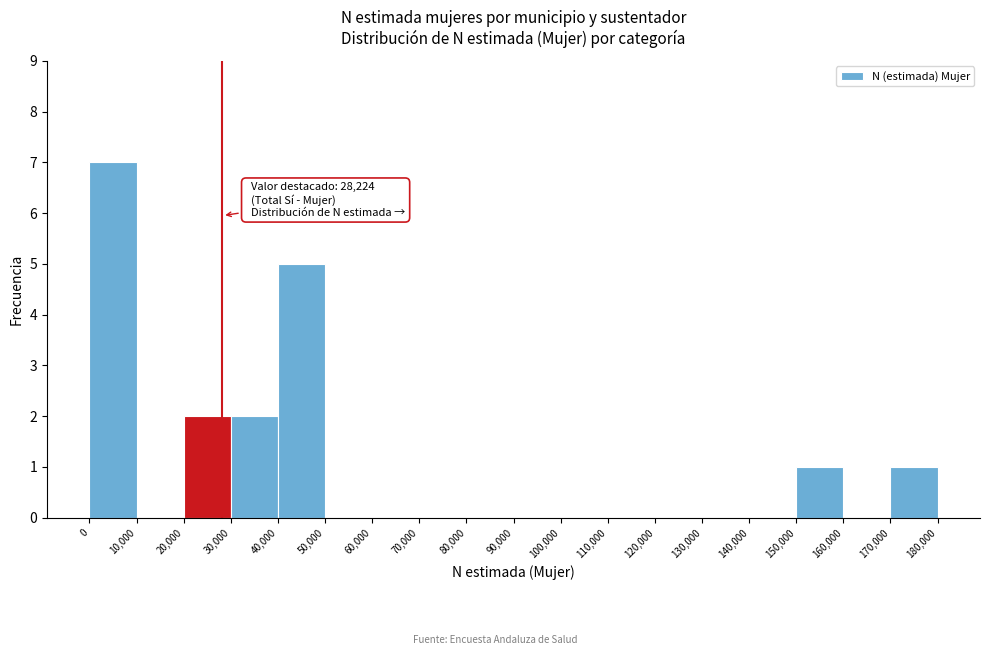

Which range on the x-axis has the tallest bar?

0 to 10,000